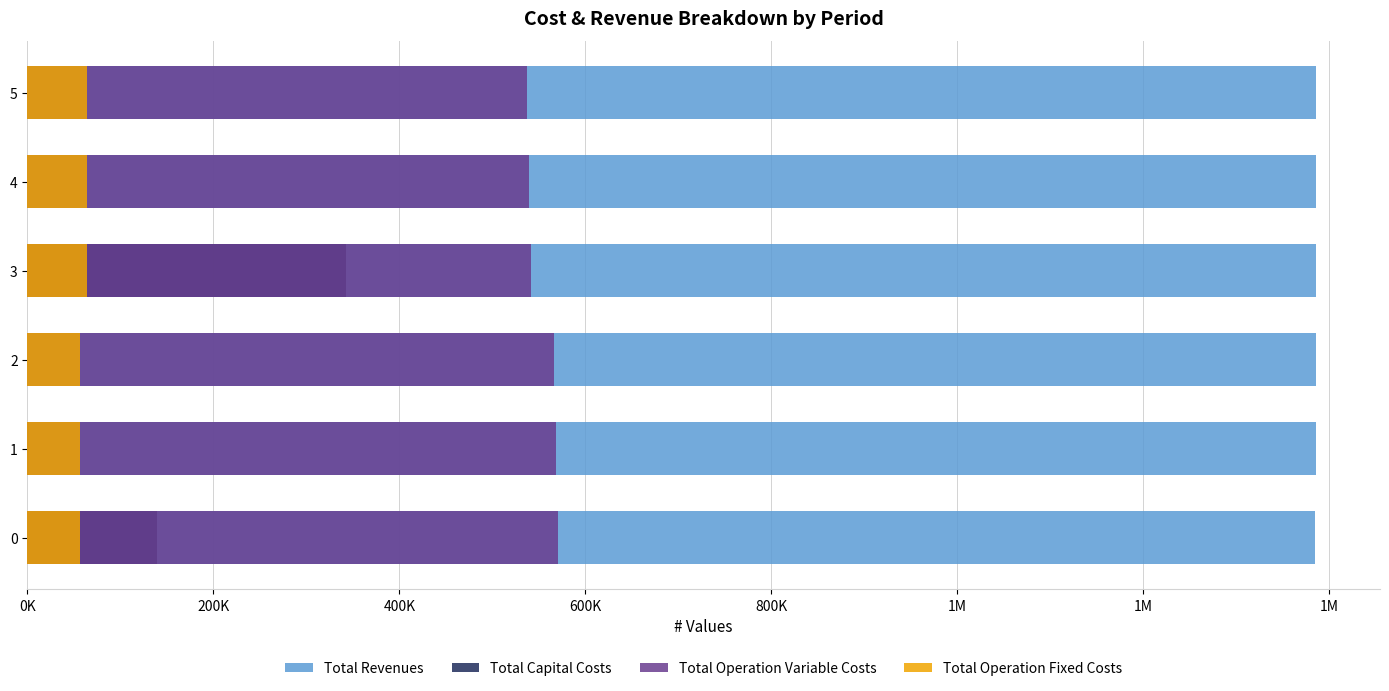

Is it true that Total Capital Costs equals 1078.6 at 1?

False